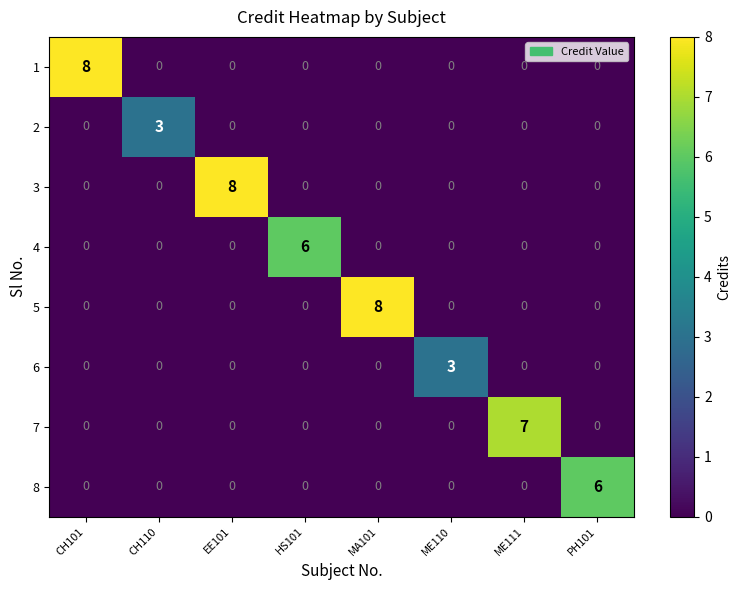

The 1 series shows 0 at ME110. True or false?

True